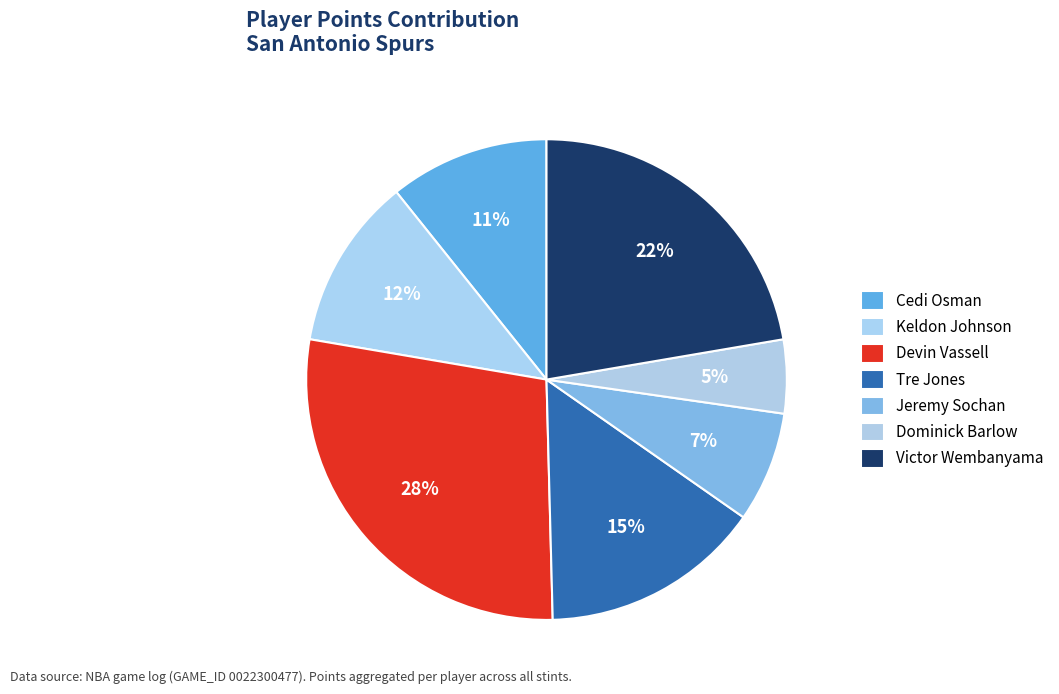

How much of the chart is everything except Dominick Barlow?

95.0%